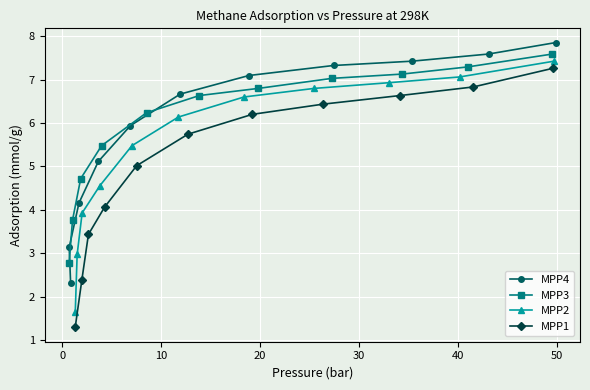

What is the value of the MPP4 point at the 8th from the left?

7.3